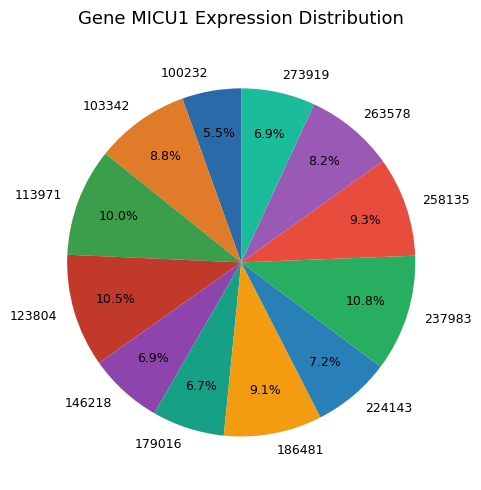

To the nearest percent, what is the combined percentage of 113971 and 146218?

17%